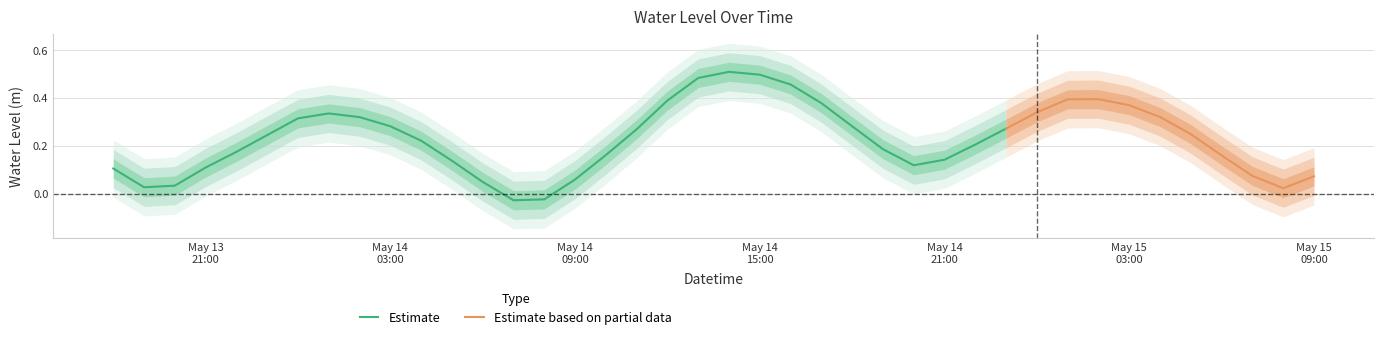

What is the average value?

0.2